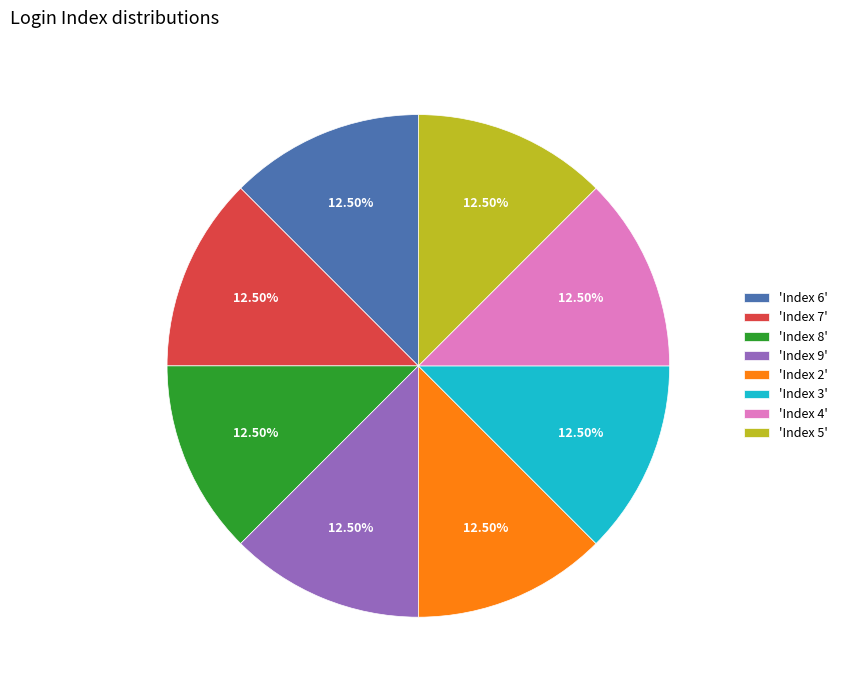

Is there any slice that represents more than half of the pie?

No